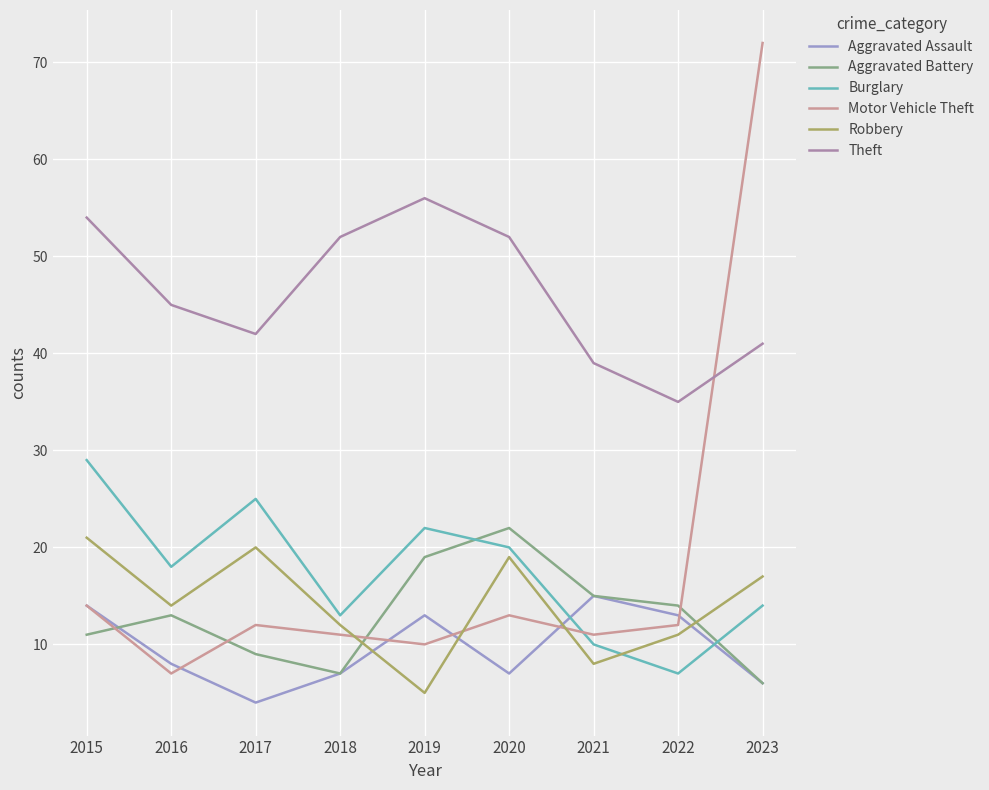

True or false: Aggravated Battery and Theft cross at least once.

False